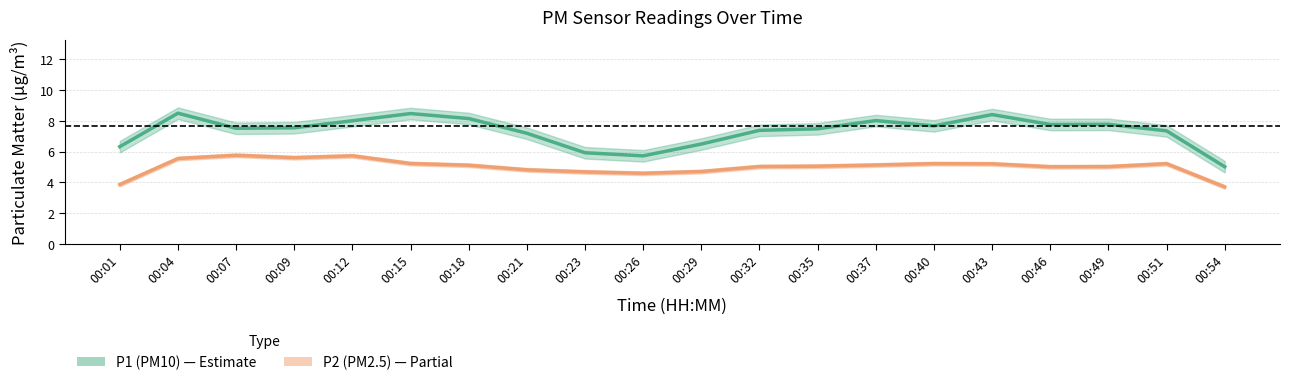

The P1 series shows 2.8 at 00:54. True or false?

False